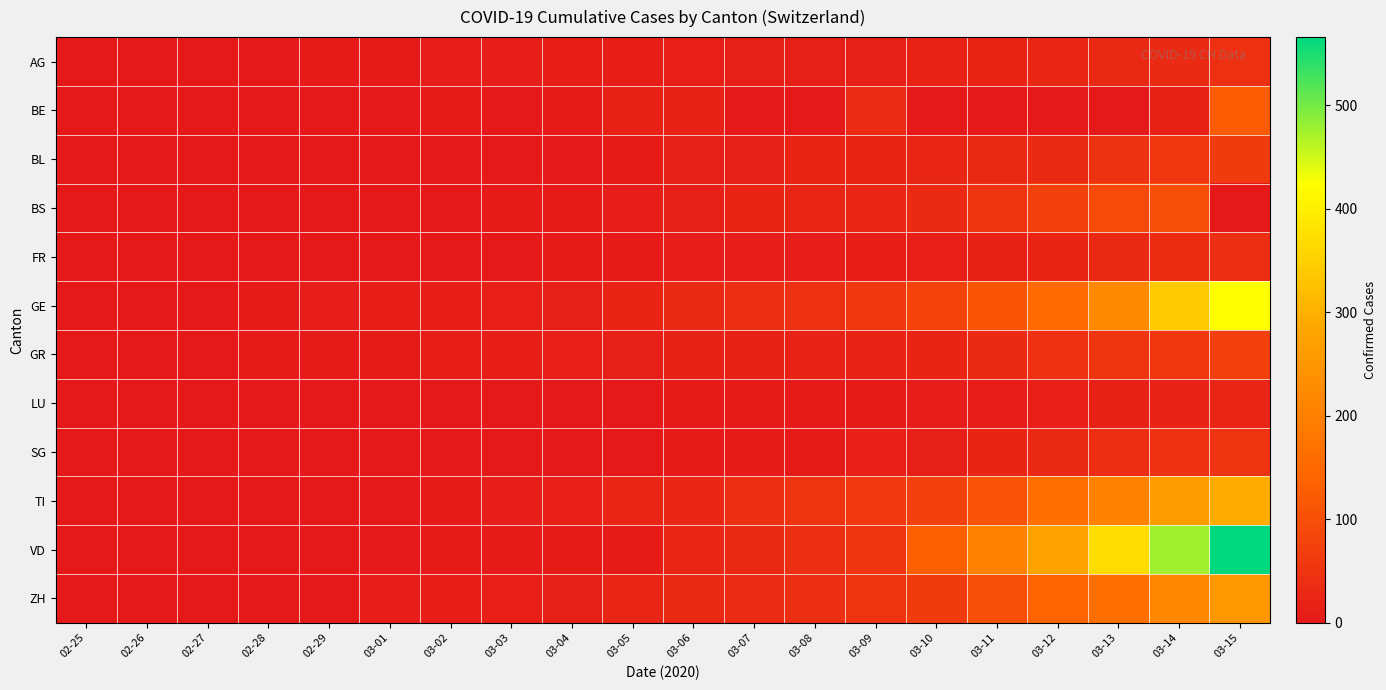

Which series has the largest range (max minus min)?

VD